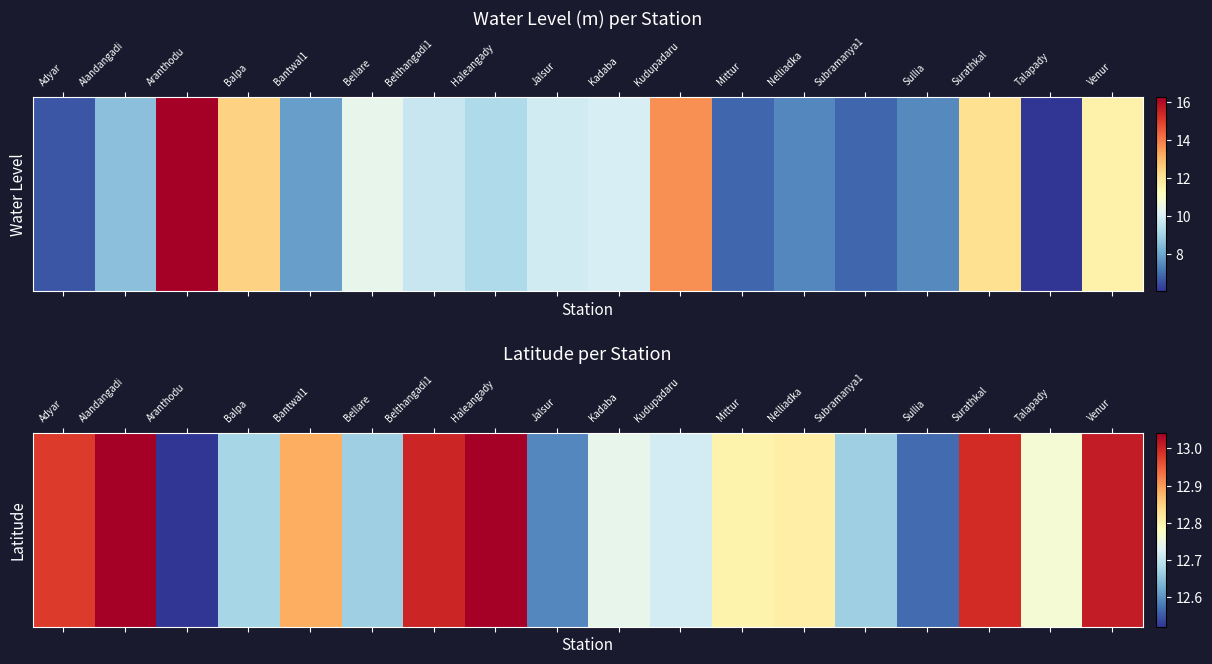

The value at Bellare is 12.7. True or false?

True